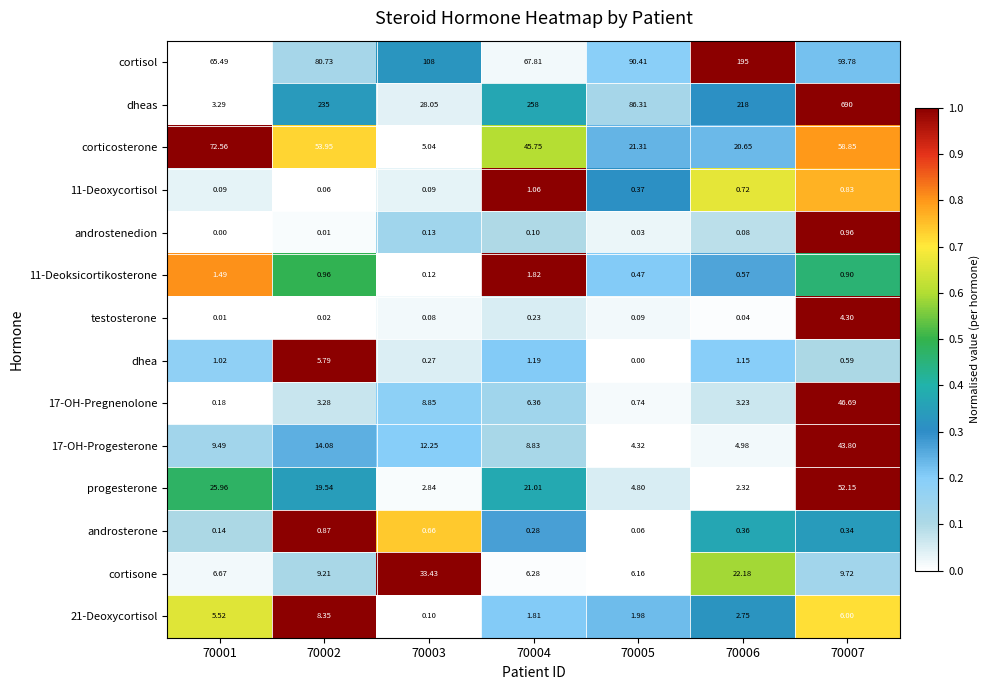

Which series has the largest range (max minus min)?

dheas